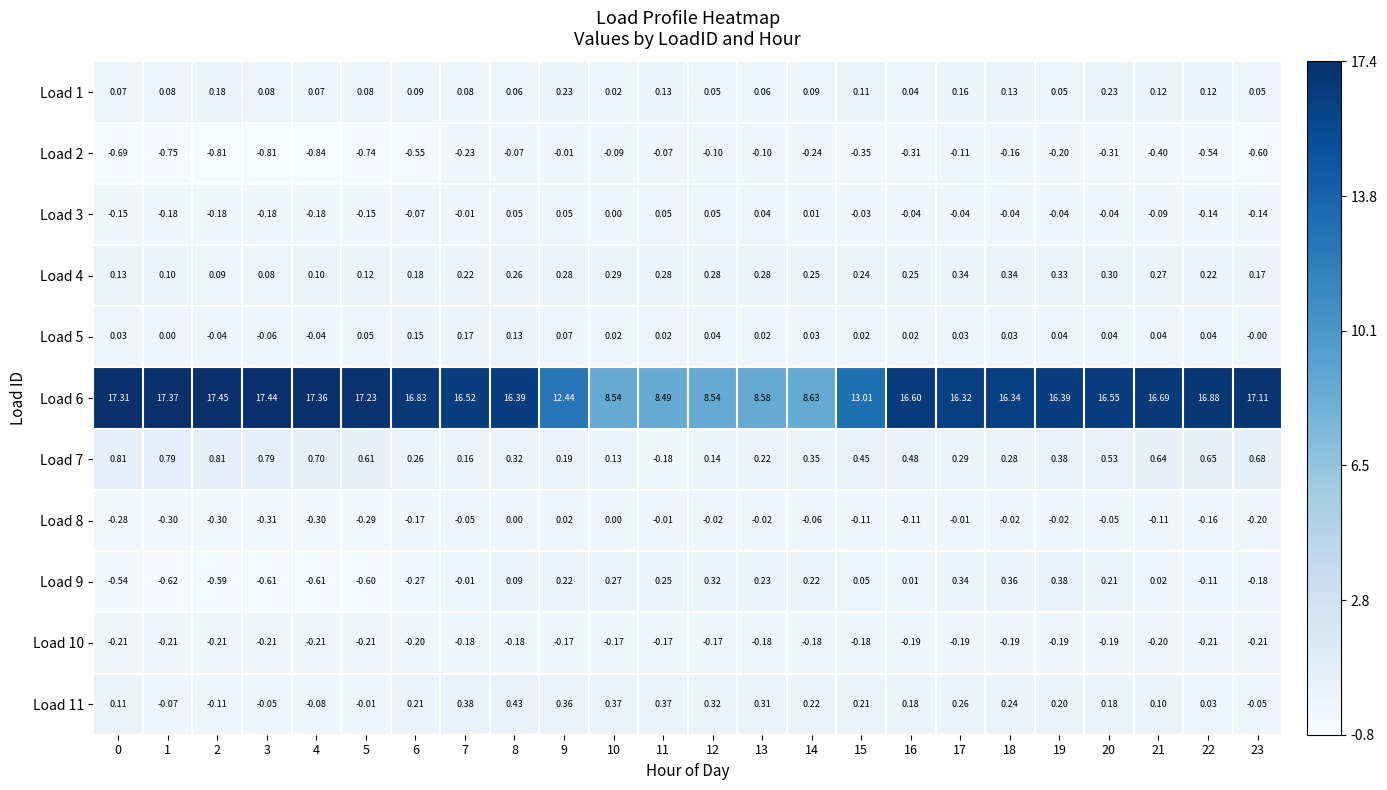

Is the value of Load 3 at 12 greater than the value of Load 8 at 21?

Yes